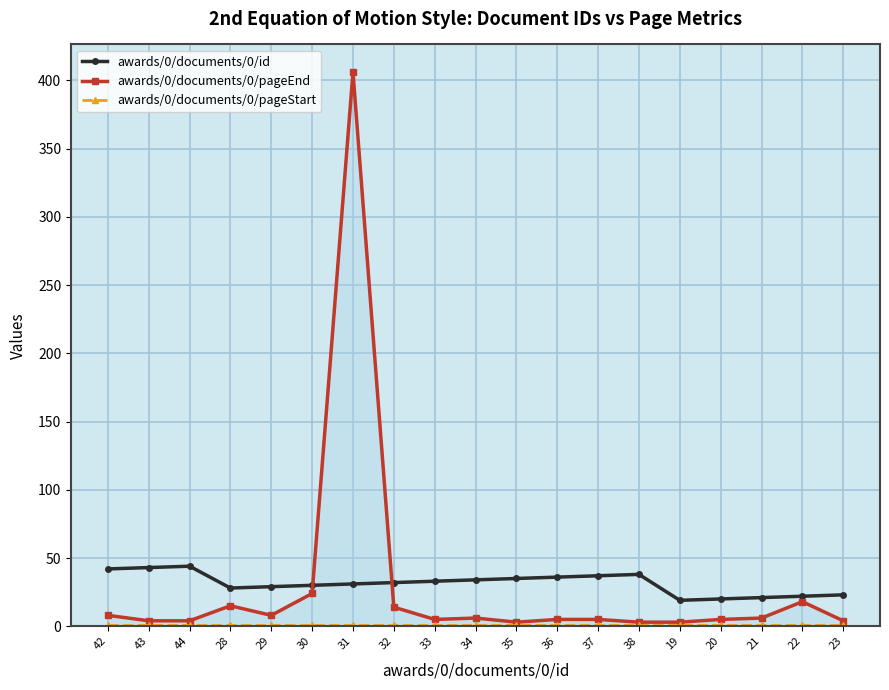

Between 29 and 23, which series saw the biggest shift?

awards/0/documents/0/id